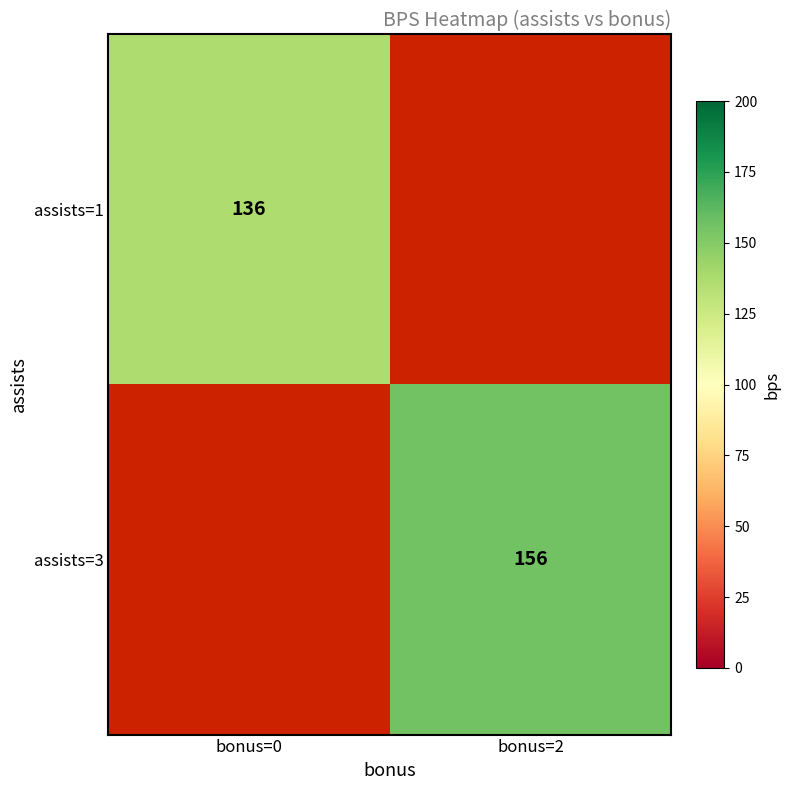

True or false: assists=1 has a value of 209.6 at bonus=0.

False